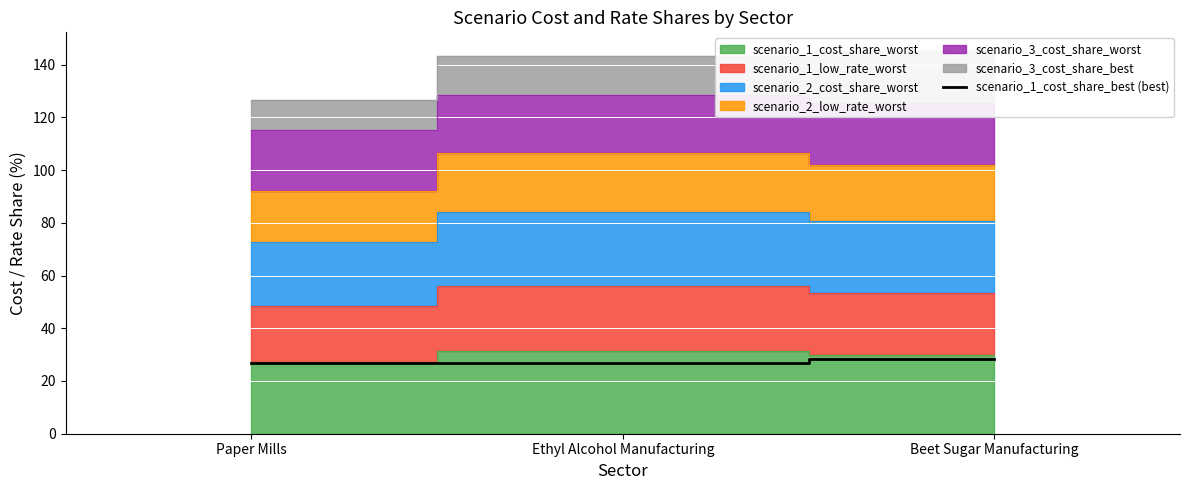

The scenario_1_cost_share_best (best) series shows 27.0 at Ethyl Alcohol Manufacturing. True or false?

True